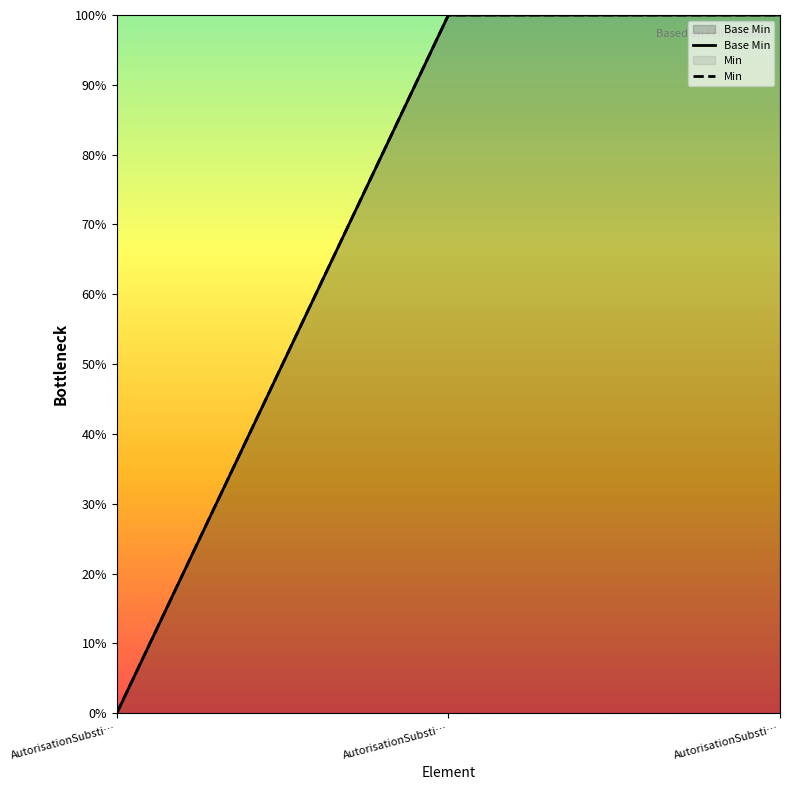

Is it true that Min equals 1 at AutorisationSubsti…?

True